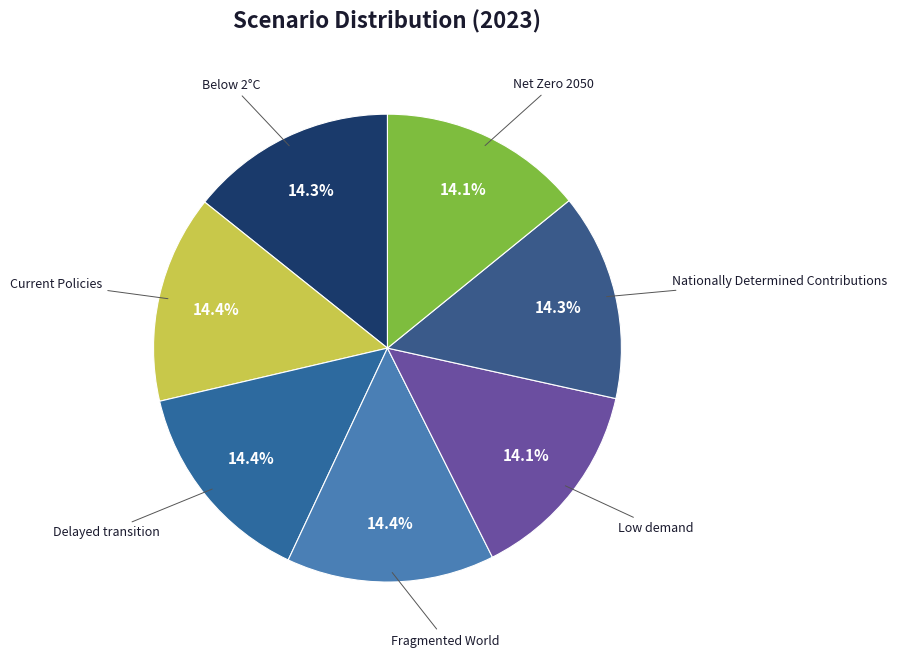

How many slices are in this pie chart?

7